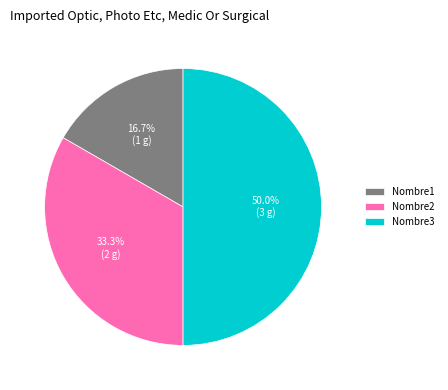

To the nearest percent, what is the combined percentage of Nombre2 and Nombre3?

83%